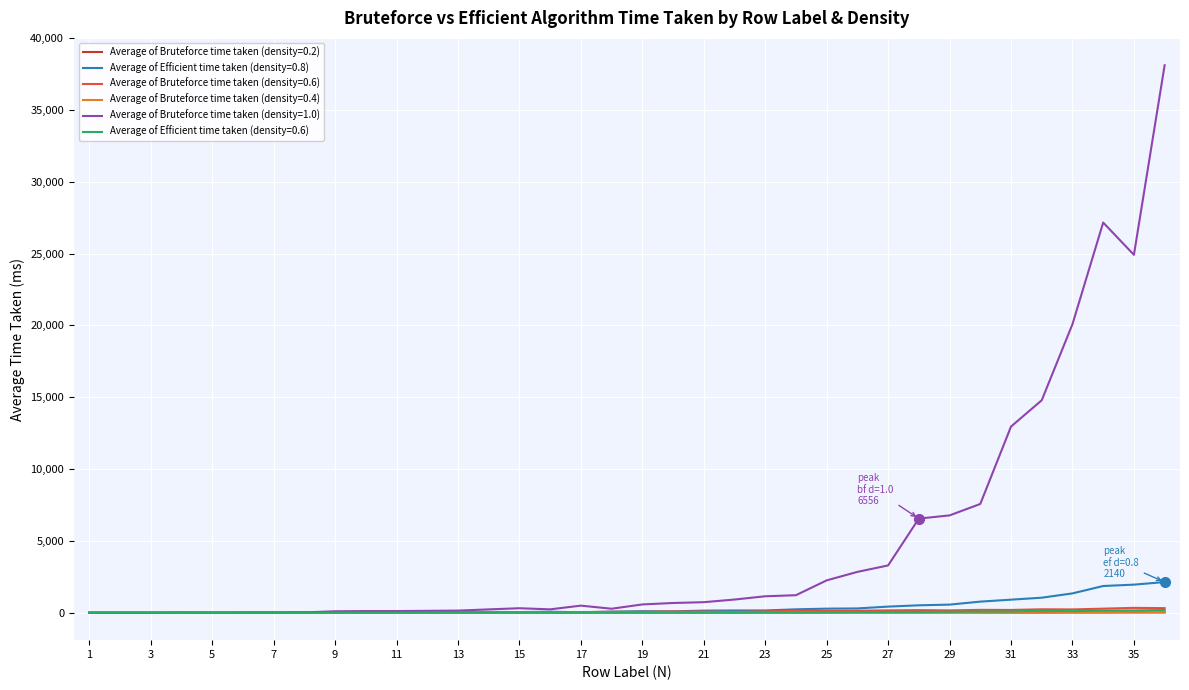

Which series has the largest total across all categories?

Average of Bruteforce time taken (density=1.0)